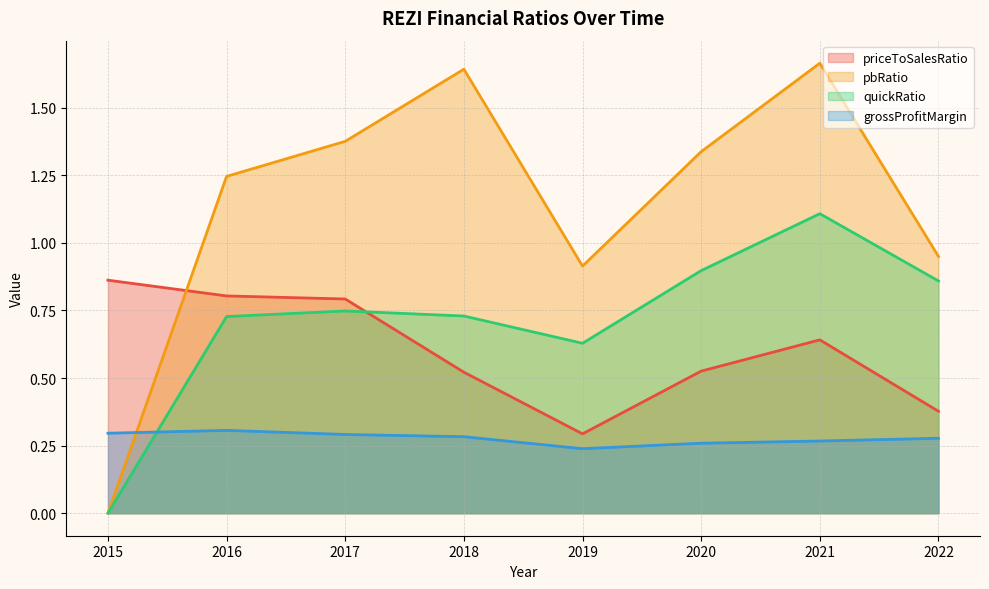

What is the value of the quickRatio point at the 6th from the left?

0.9